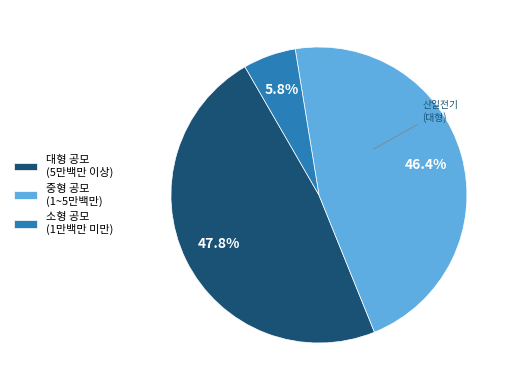

What is the smallest slice in the pie chart?

소형 공모 (1만백만 미만)